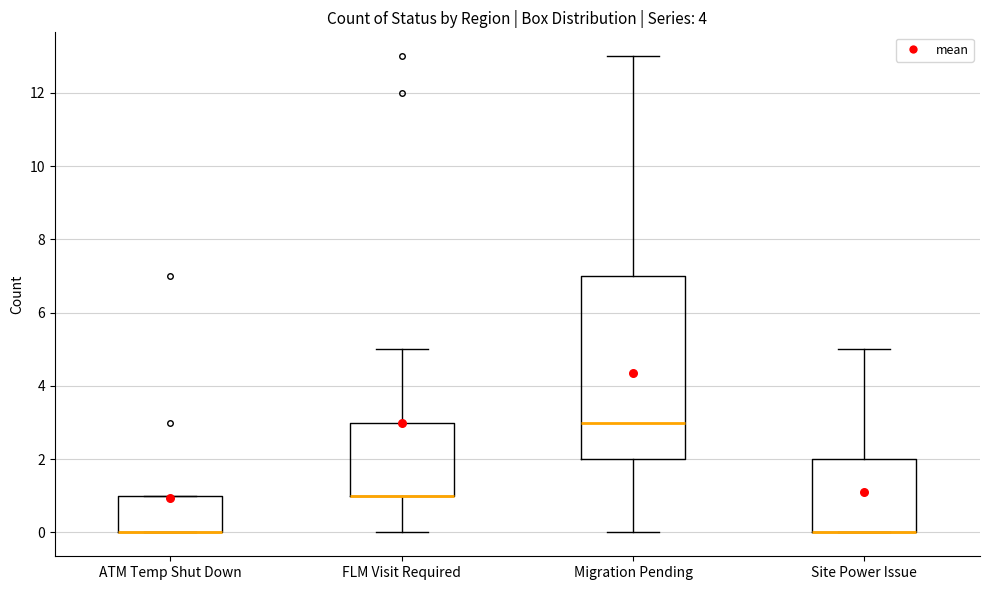

Where is the lower edge of the box for Migration Pending on the y-axis? The values are not printed on the chart, so give them approximately, as read against the axis.

2